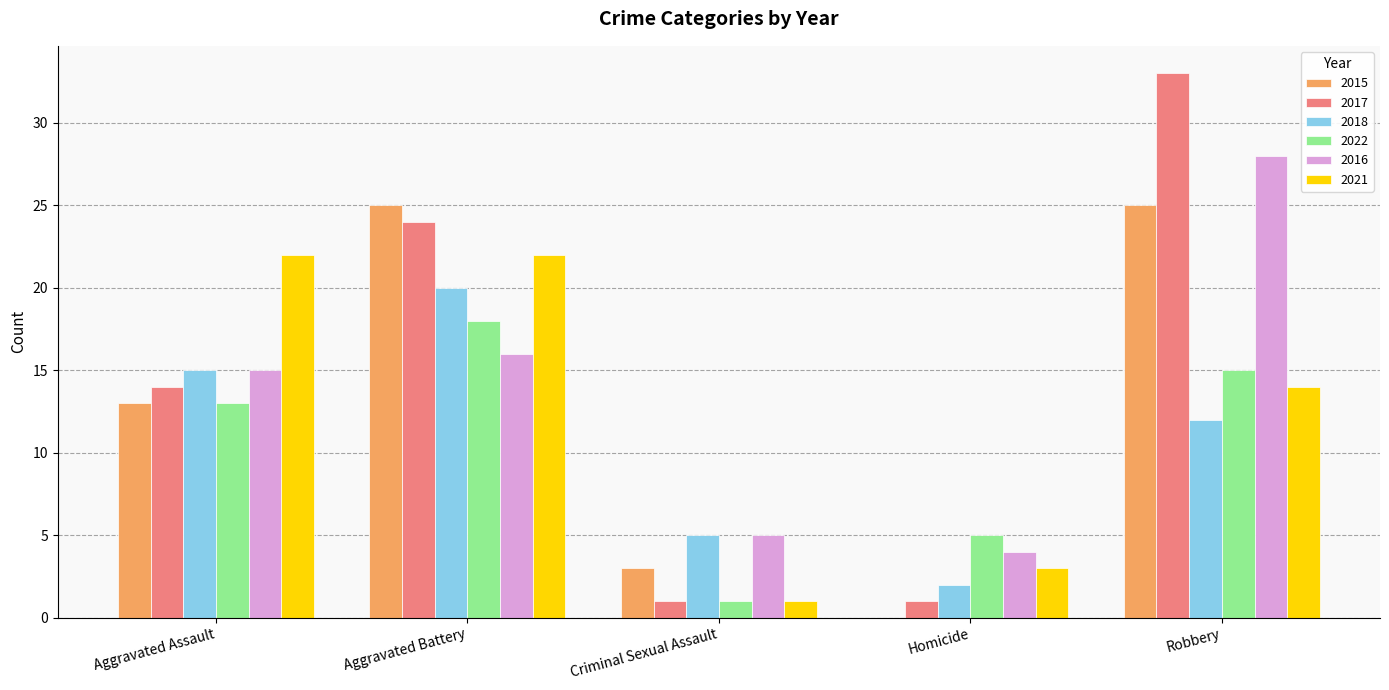

Which series has the largest range (max minus min)?

2017